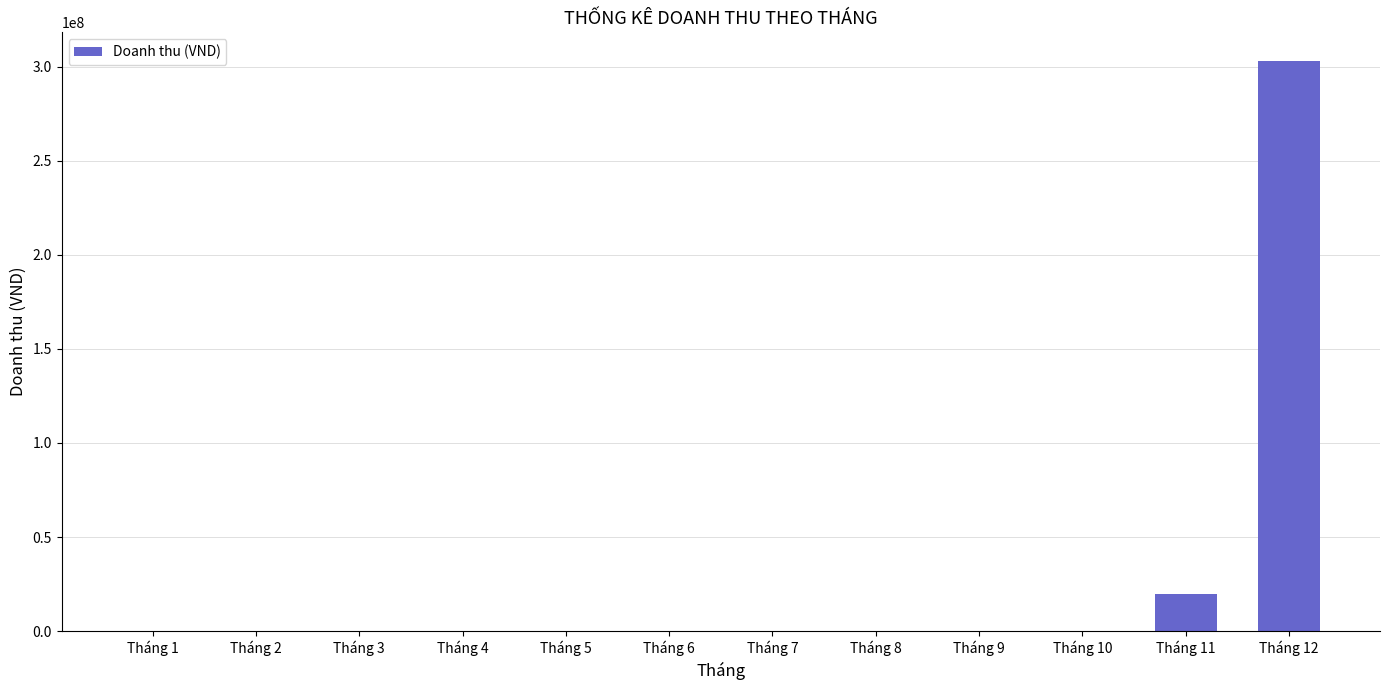

What is the maximum value shown in the chart?

303083000